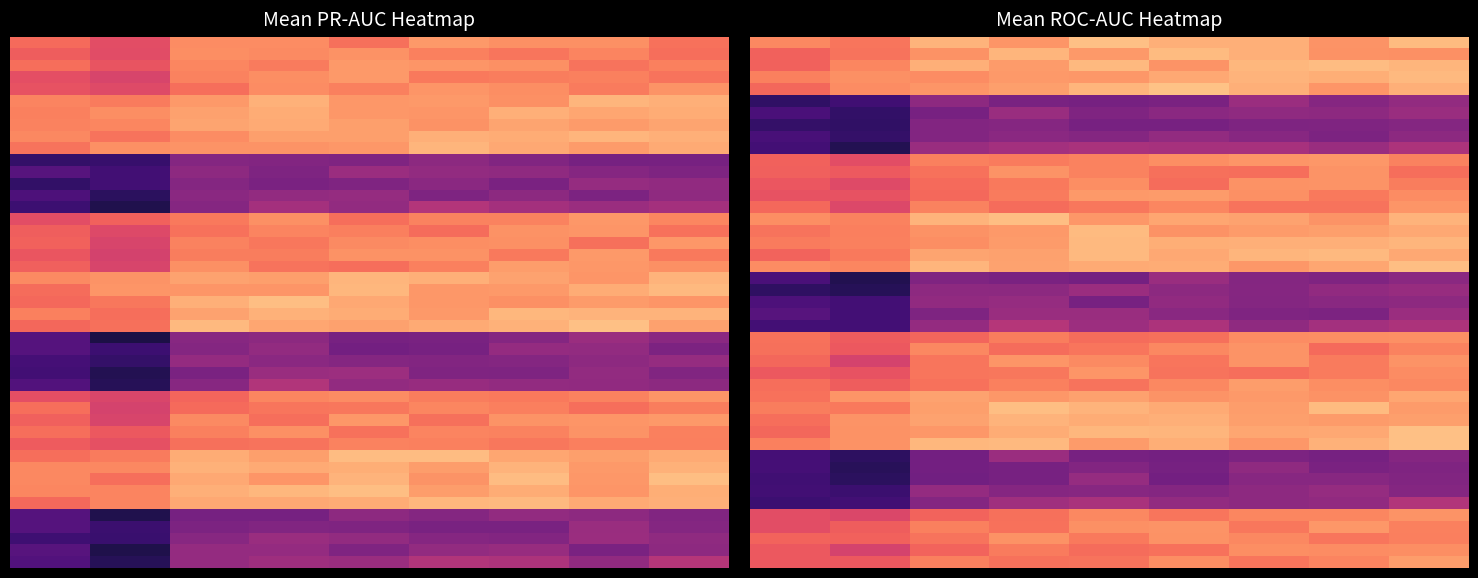

True or false: mcc_1e-06 has a value of 0.1 at C=1.

False